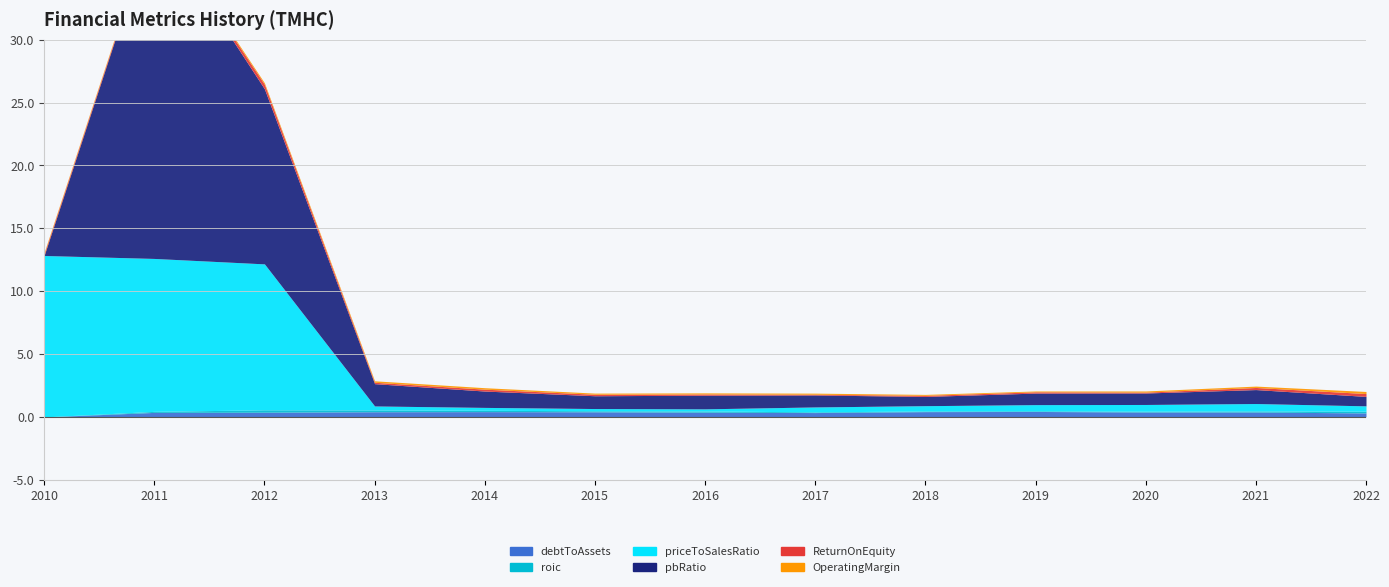

Rank the series at 2012 from highest to lowest value.

pbRatio, priceToSalesRatio, debtToAssets, ReturnOnEquity, roic, OperatingMargin